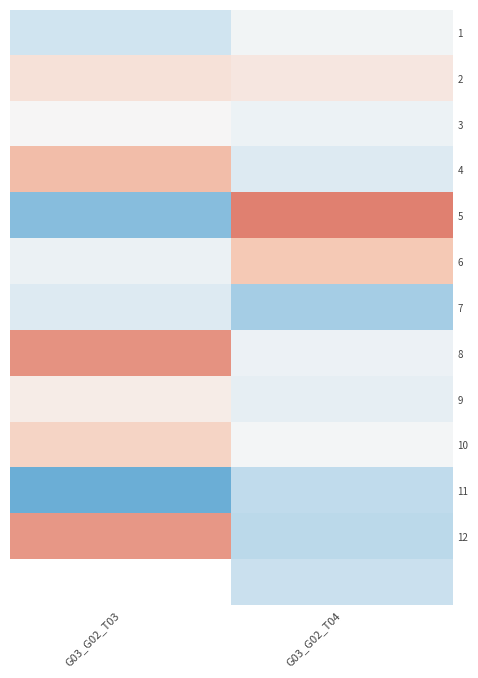

At which category is the sum across all series the highest?

G03_G02_T04